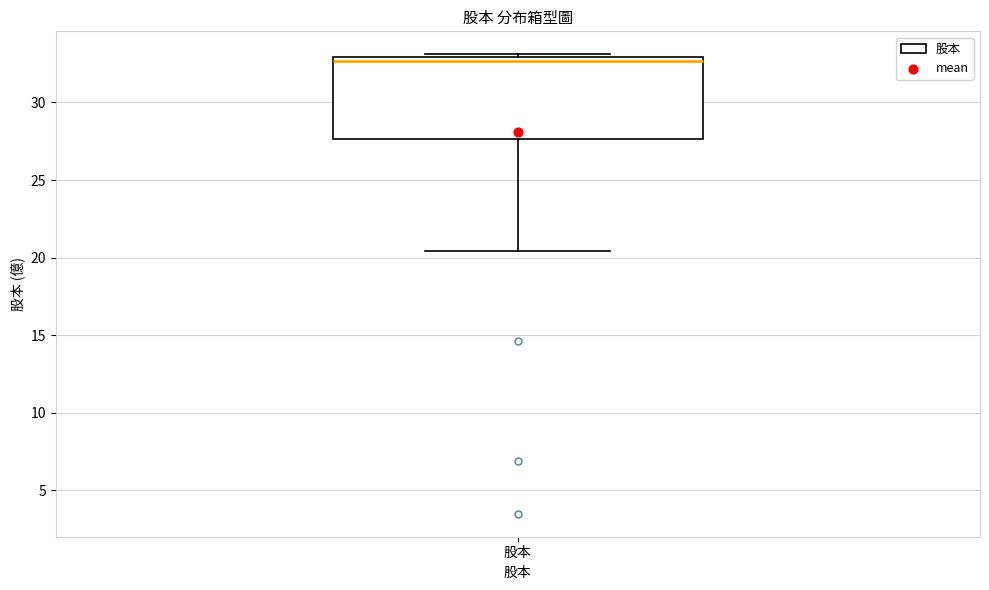

Where is the upper edge of the box for 股本 on the y-axis? The values are not printed on the chart, so give them approximately, as read against the axis.

33.0